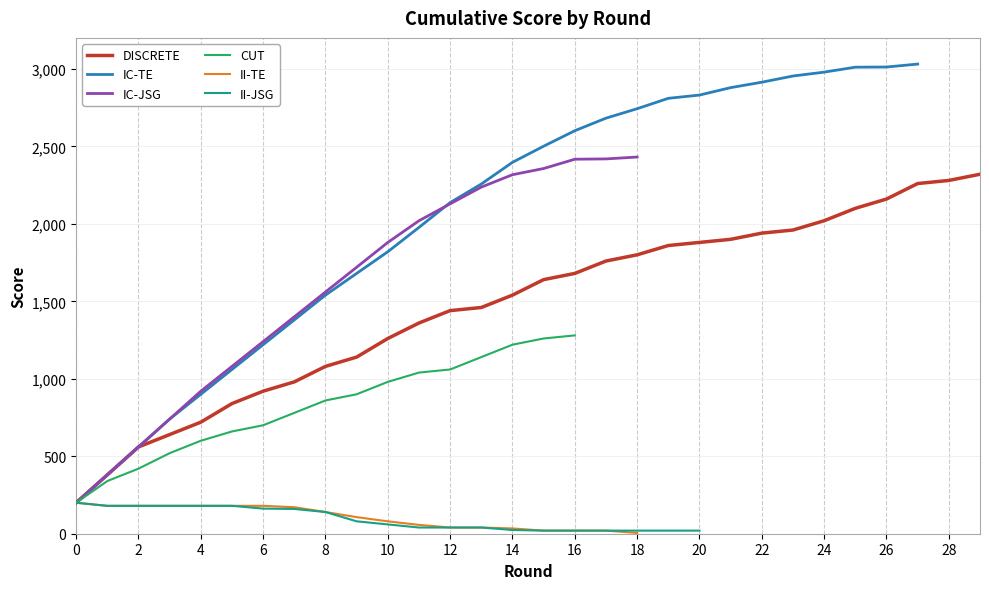

What is the lowest value of the IC-JSG series?

200